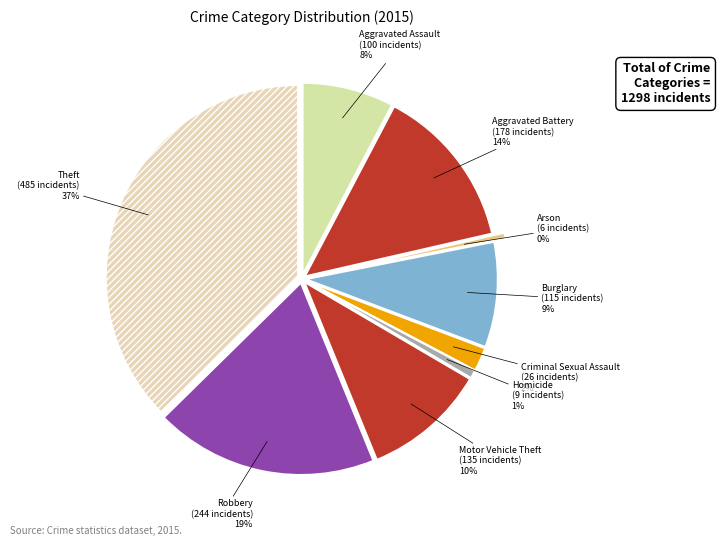

What is the change in value from Aggravated Battery to Criminal Sexual Assault?

-152